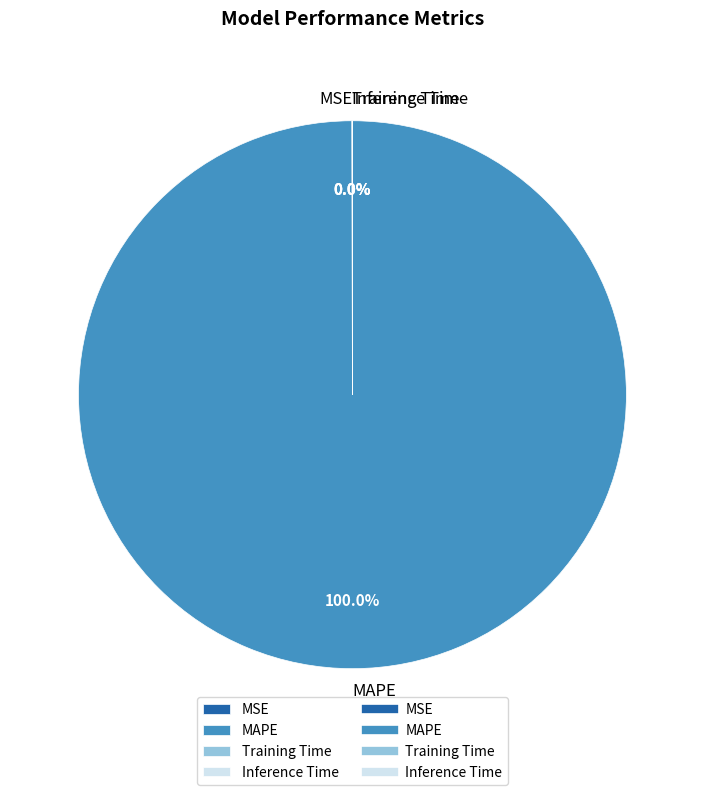

Is there any slice that represents more than half of the pie?

Yes